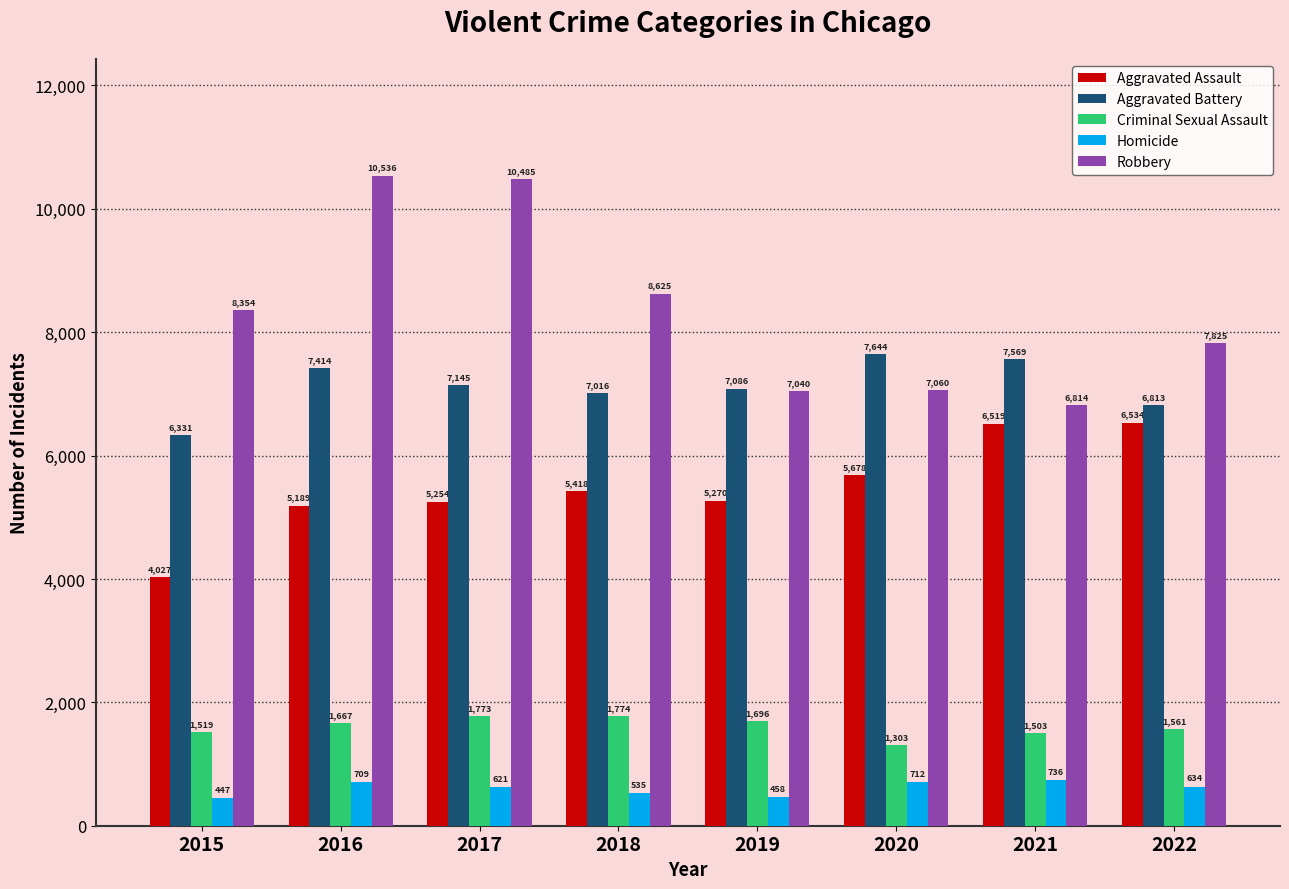

Where does the Aggravated Battery series first go above 7145?

2016